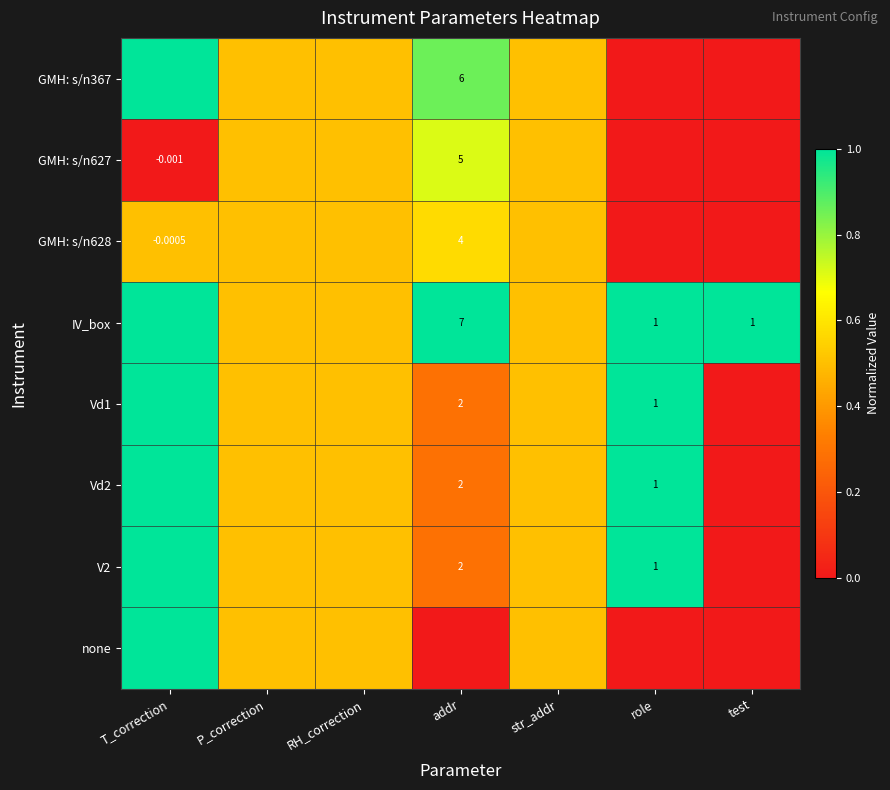

Count the GMH: s/n627 values in the range 0 to 1.

7